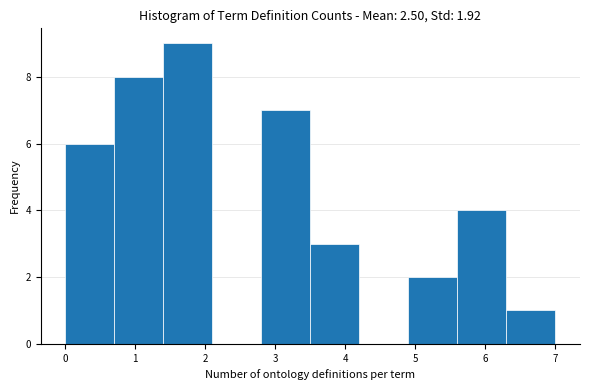

Reading left to right, list every bar in this chart as the range it spans on the x-axis followed by its height. The values are not printed on the chart, so give them approximately, as read against the axis.

0.0 to 0.7: 6
0.7 to 1.4: 8
1.4 to 2.1: 9
2.1 to 2.8: 0
2.8 to 3.5: 7
3.5 to 4.2: 3
4.2 to 4.9: 0
4.9 to 5.6: 2
5.6 to 6.3: 4
6.3 to 7.0: 1